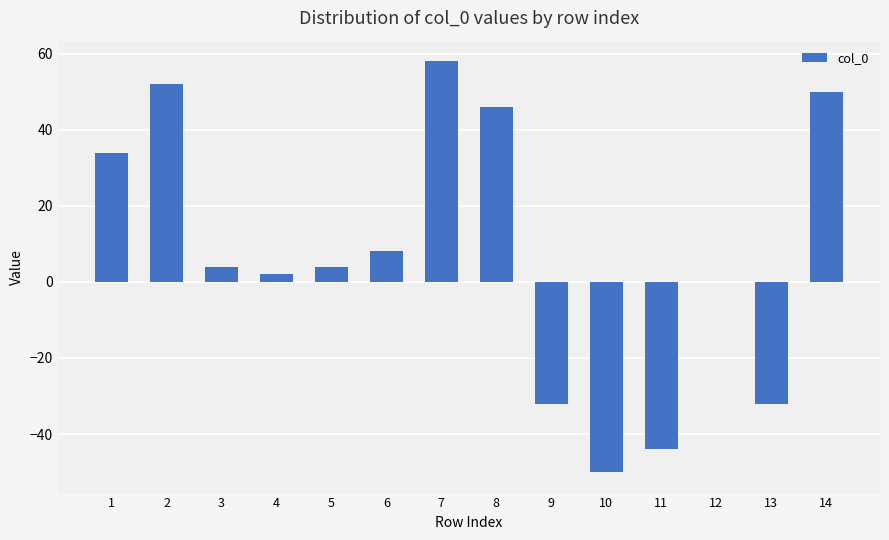

Reading left to right, list all the values displayed in this chart.

34	52	4	2	4	8	58	46	-32	-50	-44	0	-32	50